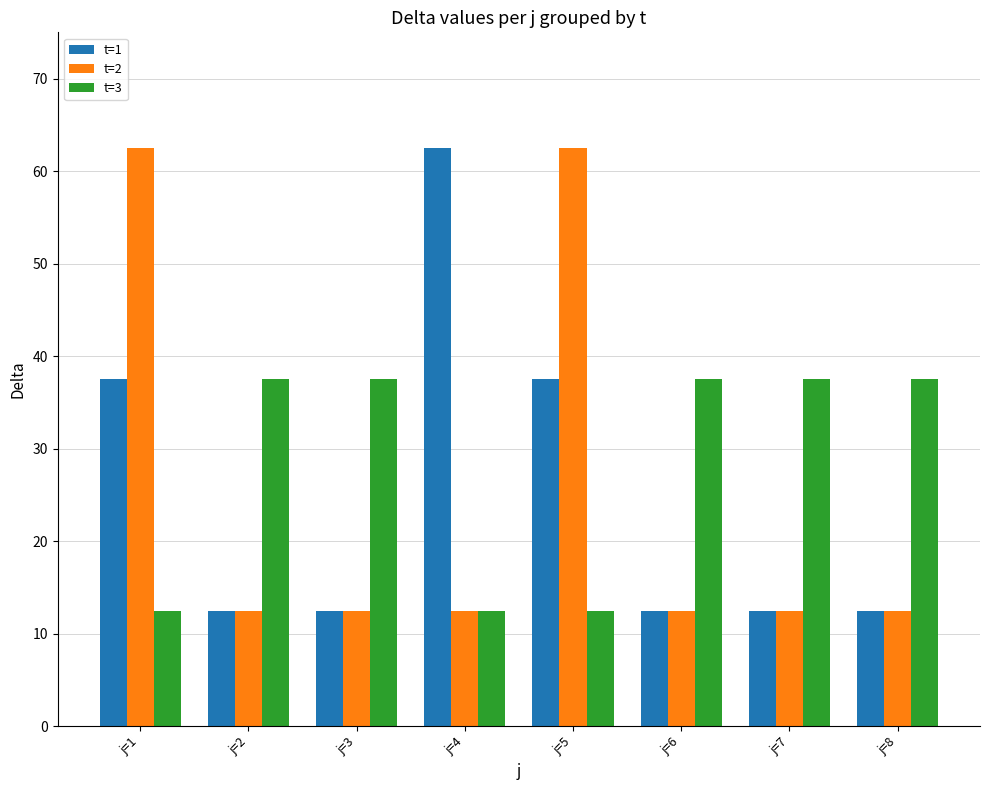

What is the approximate value of t=1 at j=1?

37.5